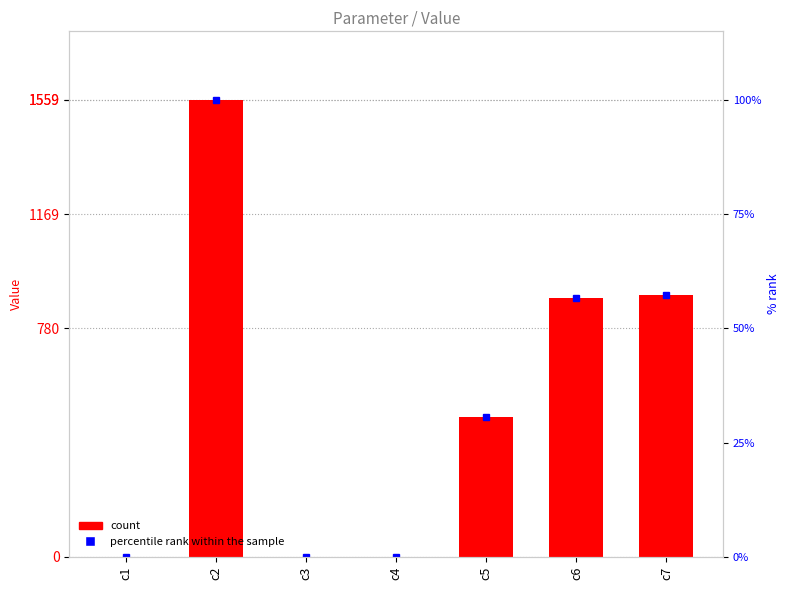

Reading left to right, list all the values displayed in this chart.

0.6	1559.1	0.1	0.4	477.9	881.6	894.8